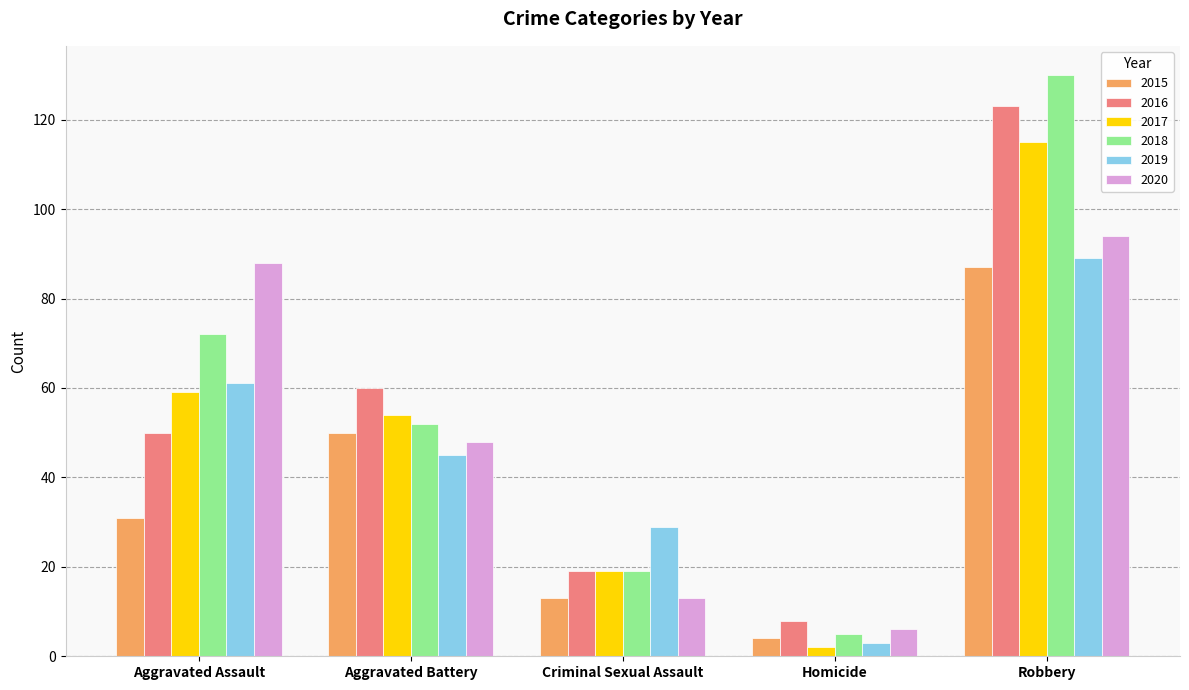

What is the total value across all series at Aggravated Battery?

309